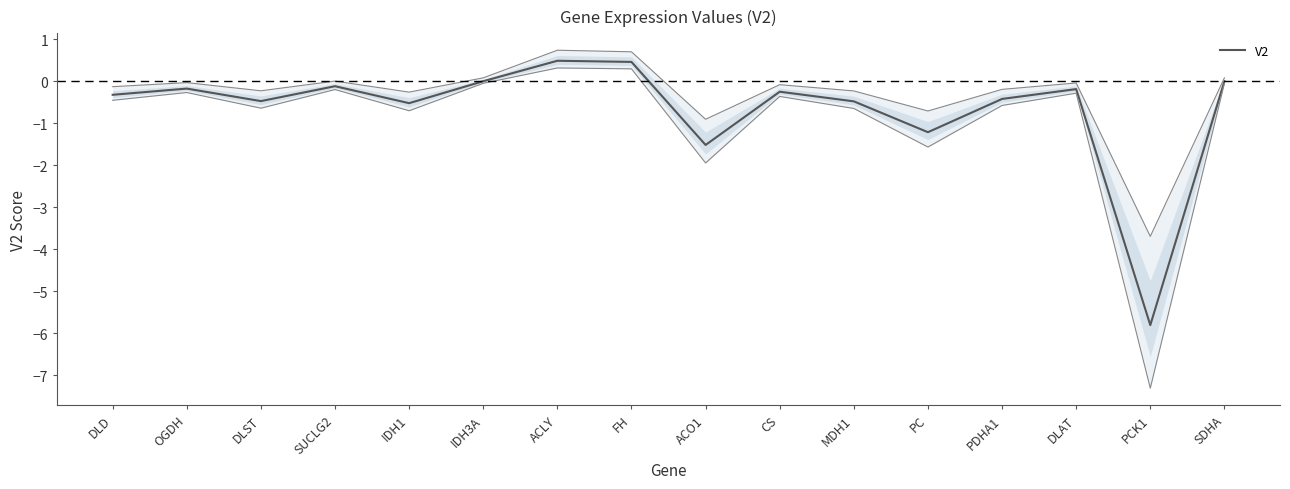

At which category does the data reach its first local peak?

OGDH